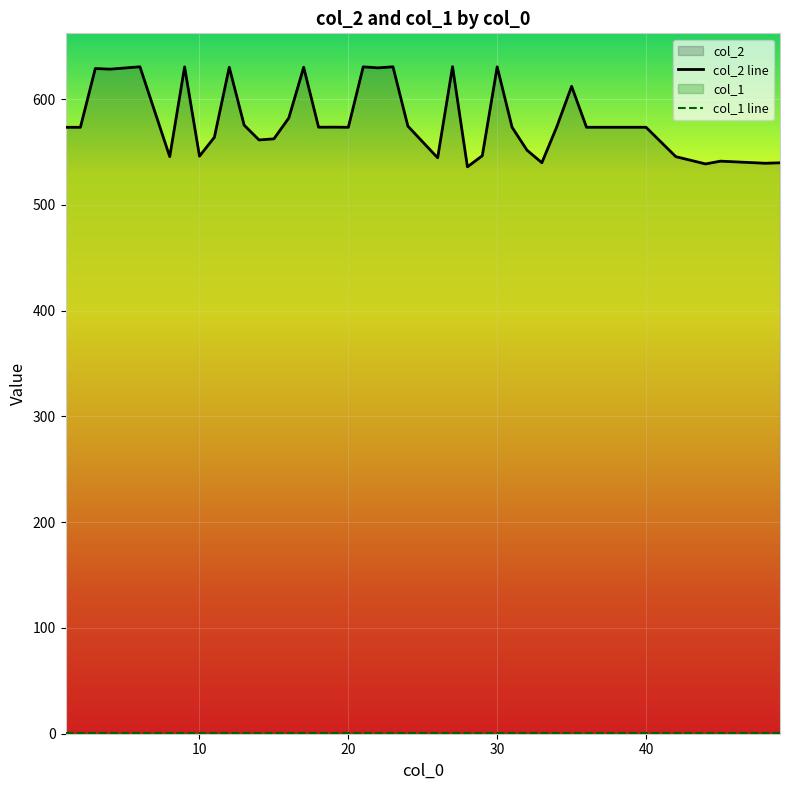

What is the greatest value displayed?

630.7